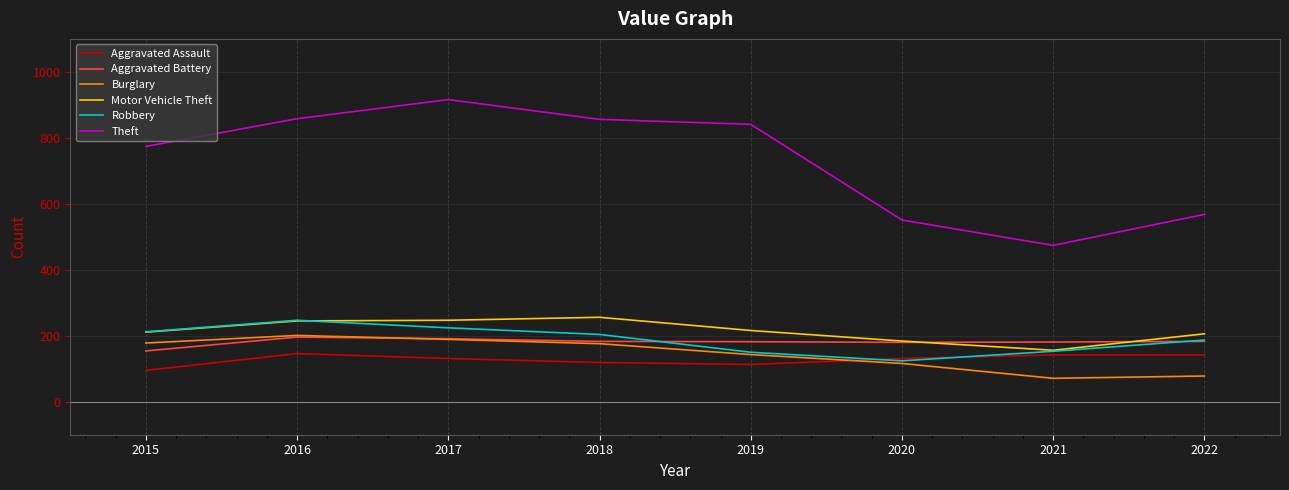

What is the maximum value for Burglary?

201